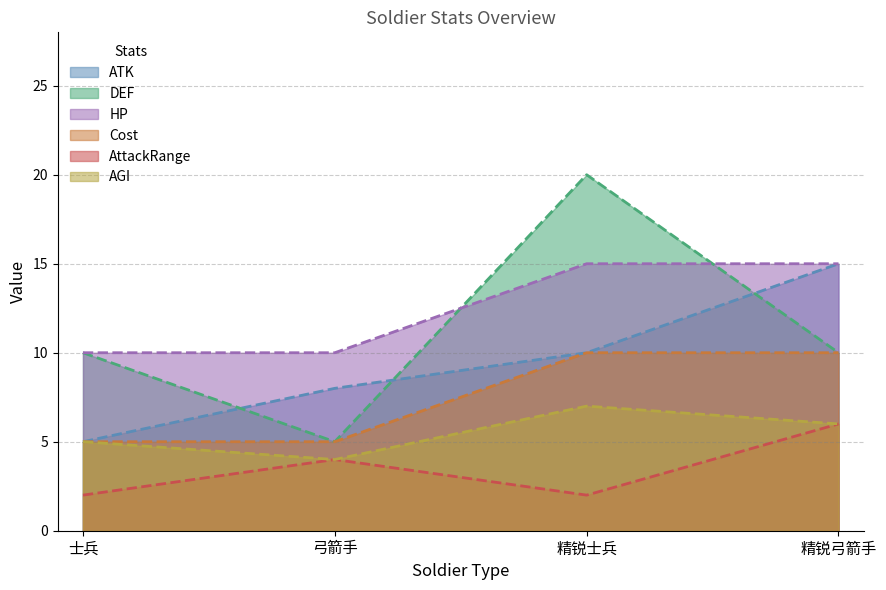

Which has a higher value, 弓箭手 or 士兵?

弓箭手